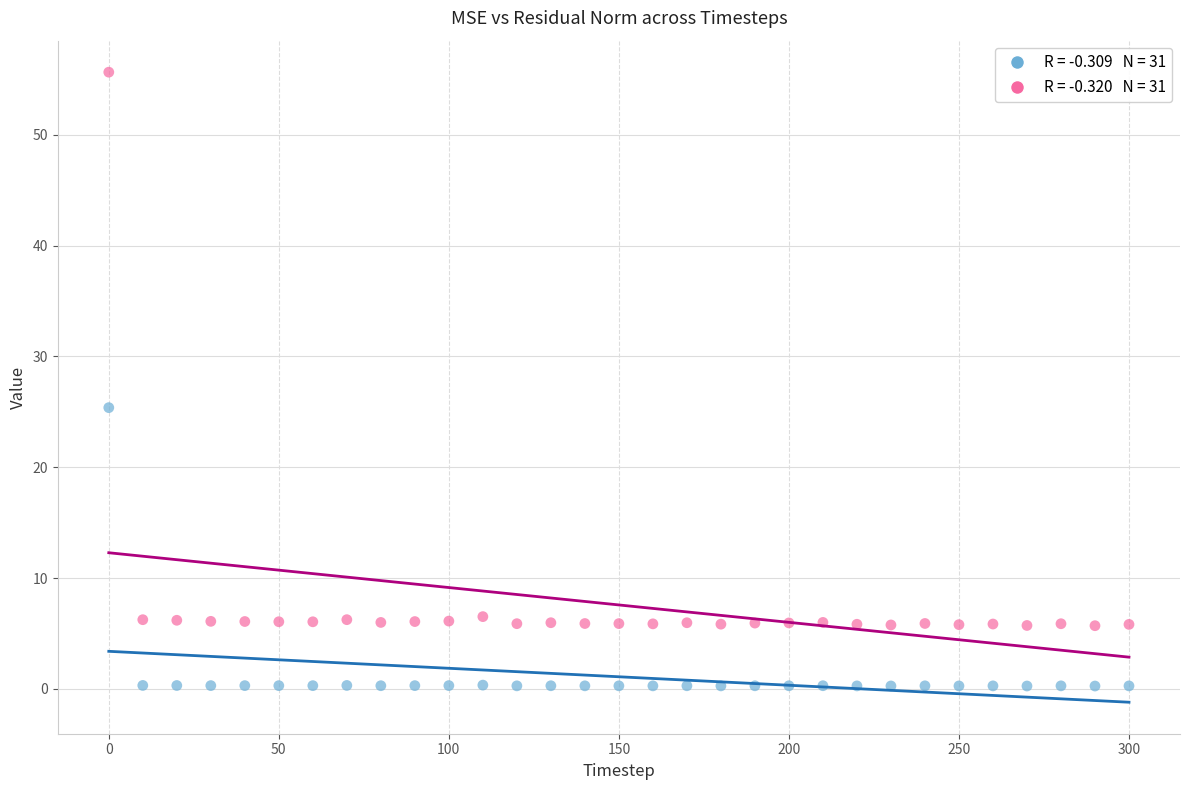

Across all series, what Y value is closest to 27?

25.4